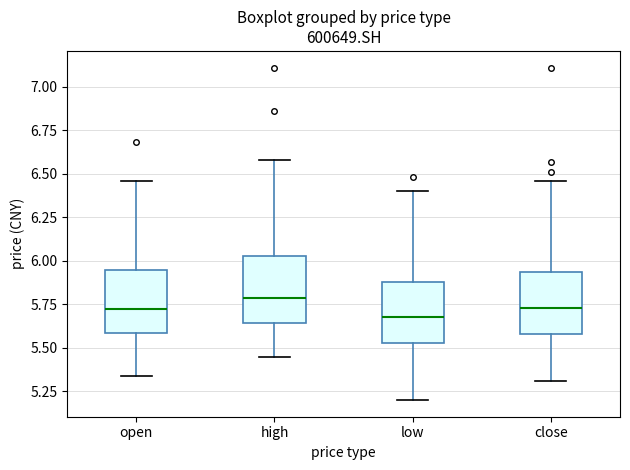

Where is the upper edge of the box for open on the y-axis? The values are not printed on the chart, so give them approximately, as read against the axis.

5.95